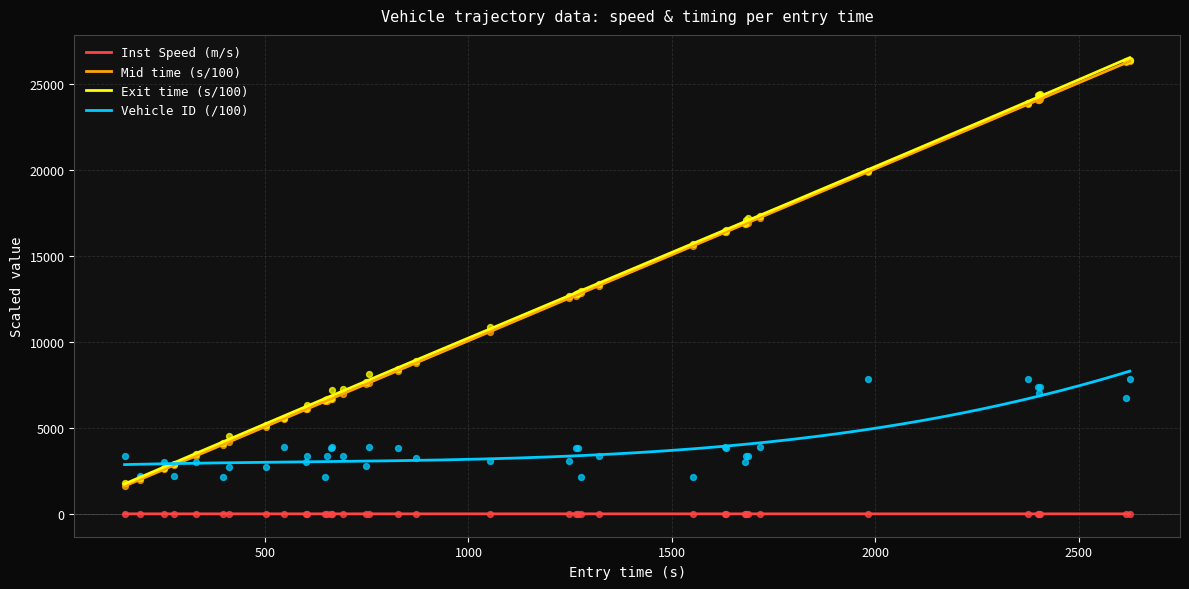

What is the minimum value for Vehicle ID (/100)?

2879.2